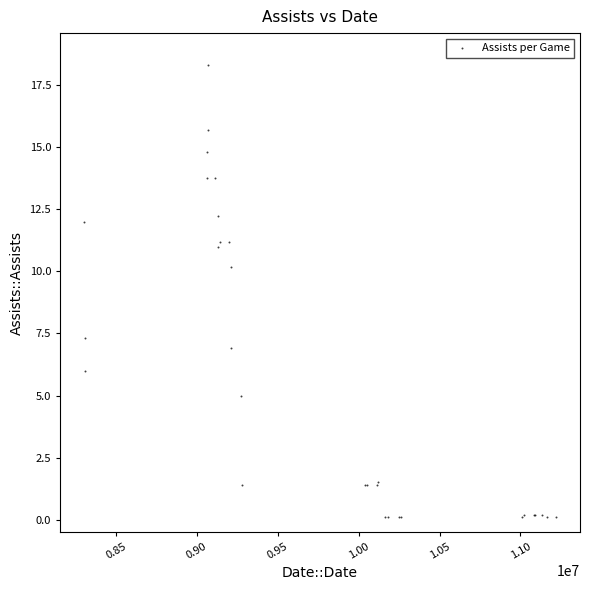

What Y value in the scatter plot is closest to 9?

10.2